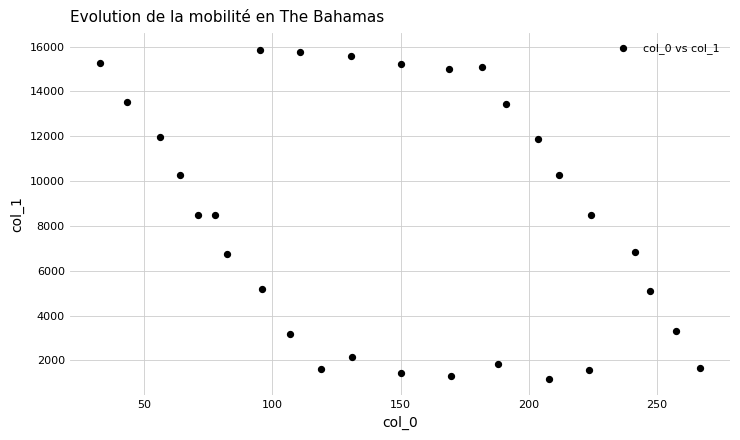

What is the range of X values (max minus min)?

234.4